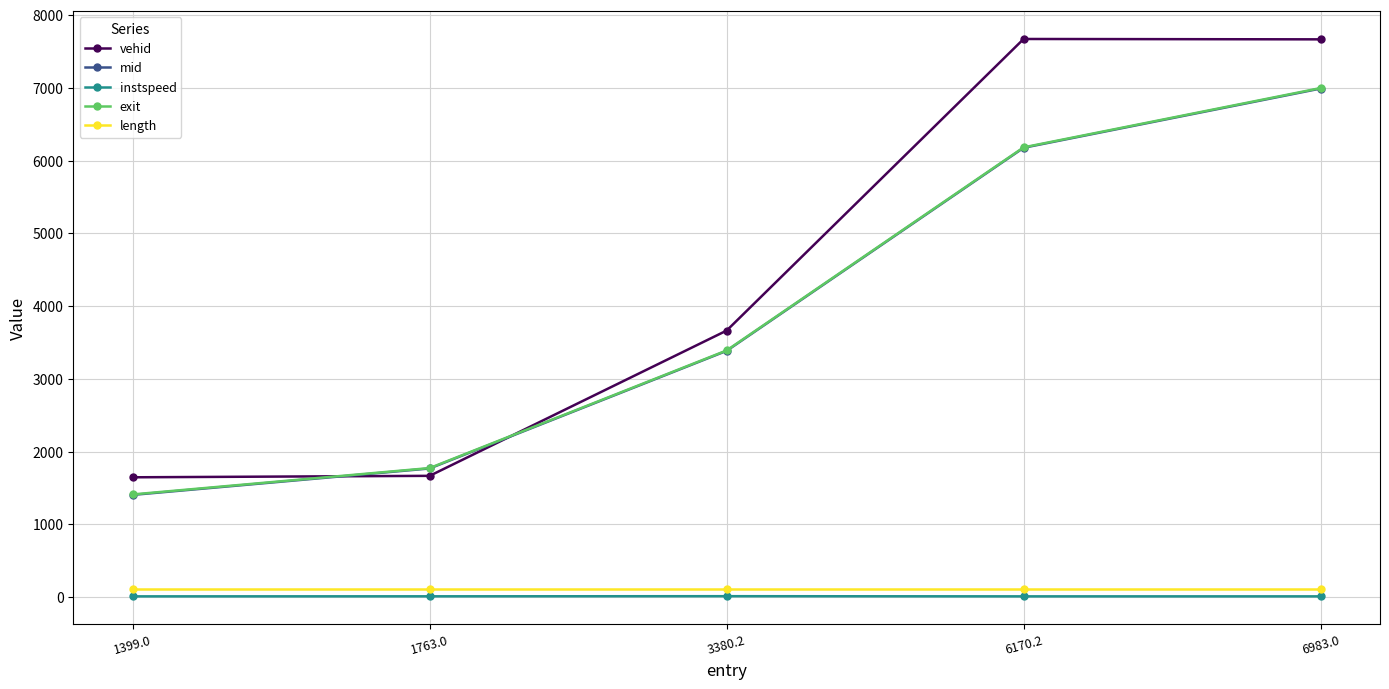

Between 1399.0 and 6983.0, which series saw the biggest shift?

vehid